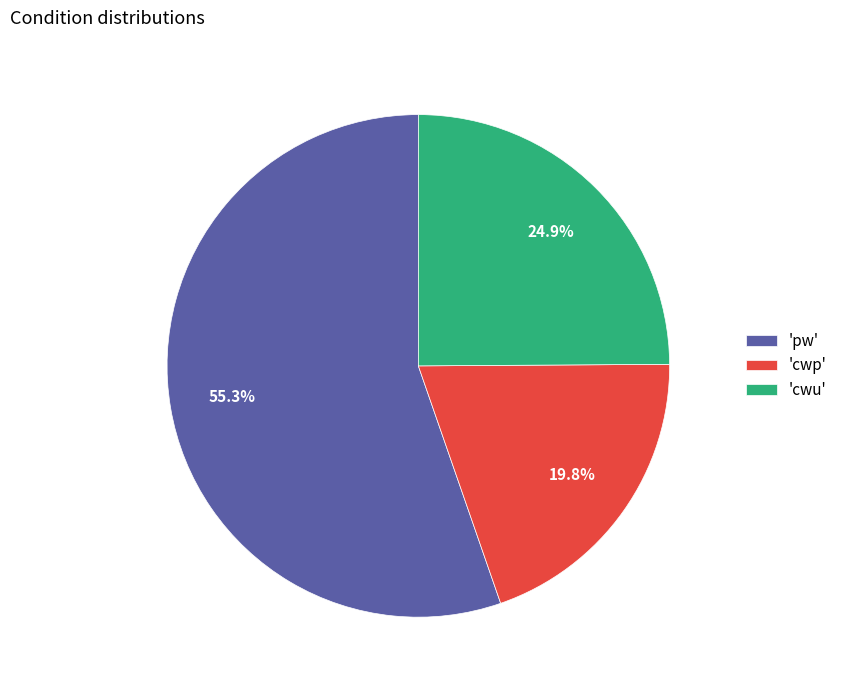

What portion of the pie excludes 'cwp'?

80.2%